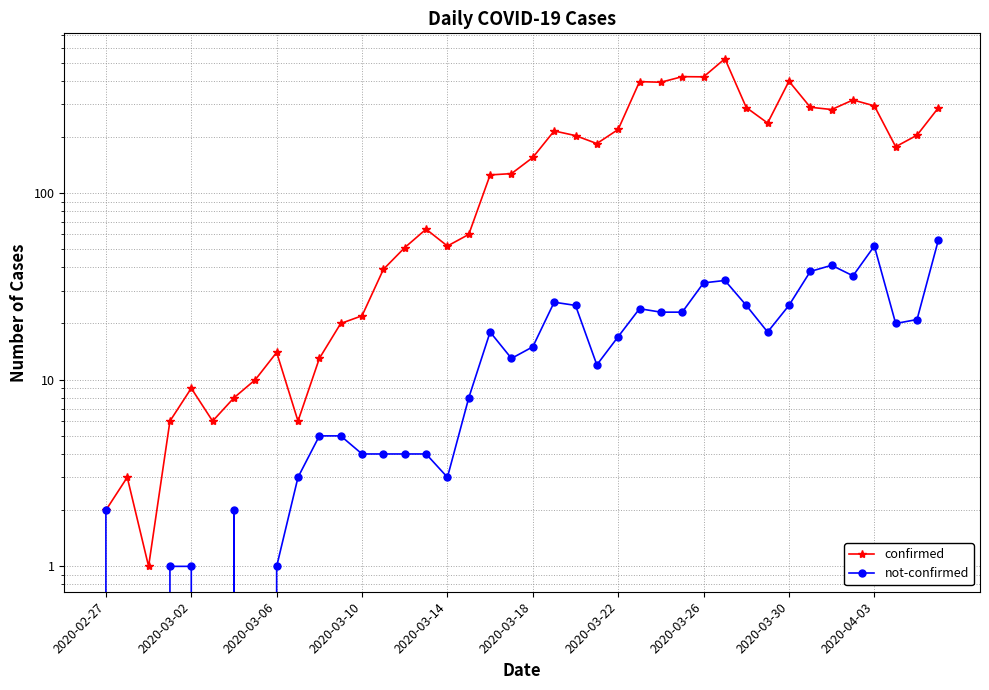

What is the value of the not-confirmed point at the 29th from the left?

33